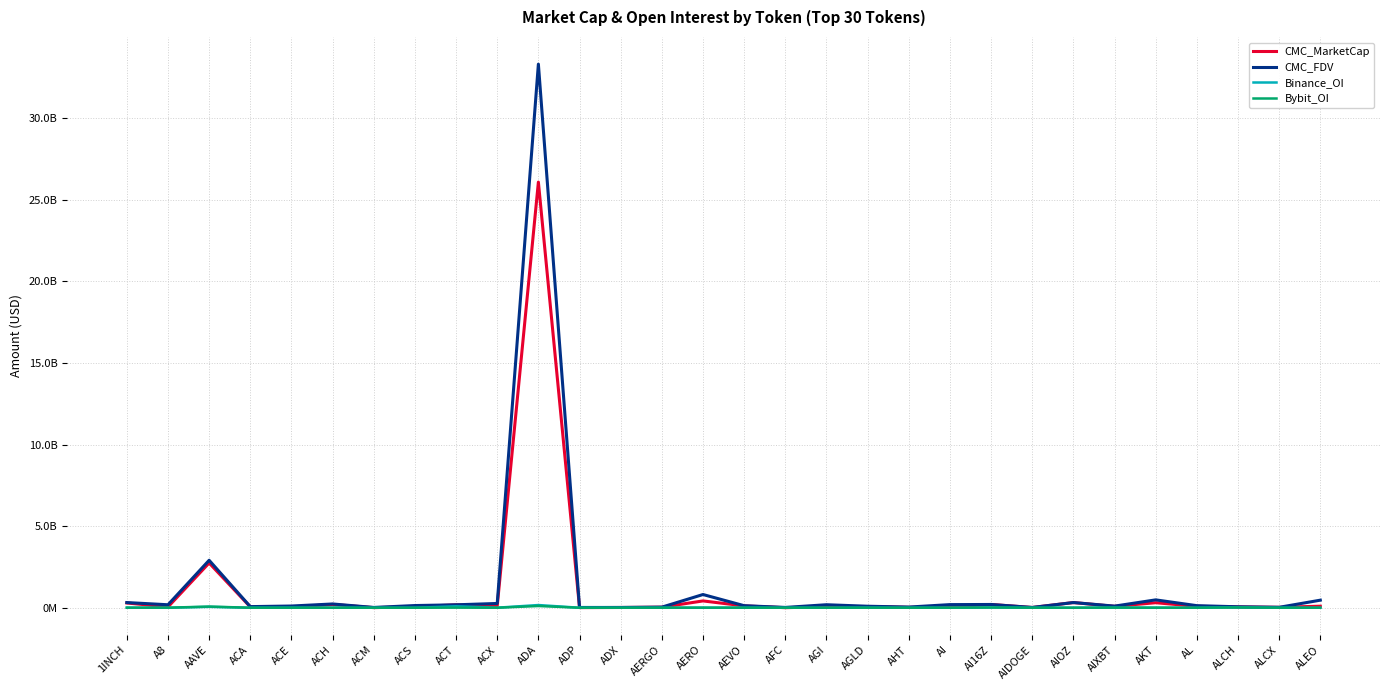

Which series has the largest total across all categories?

CMC_FDV